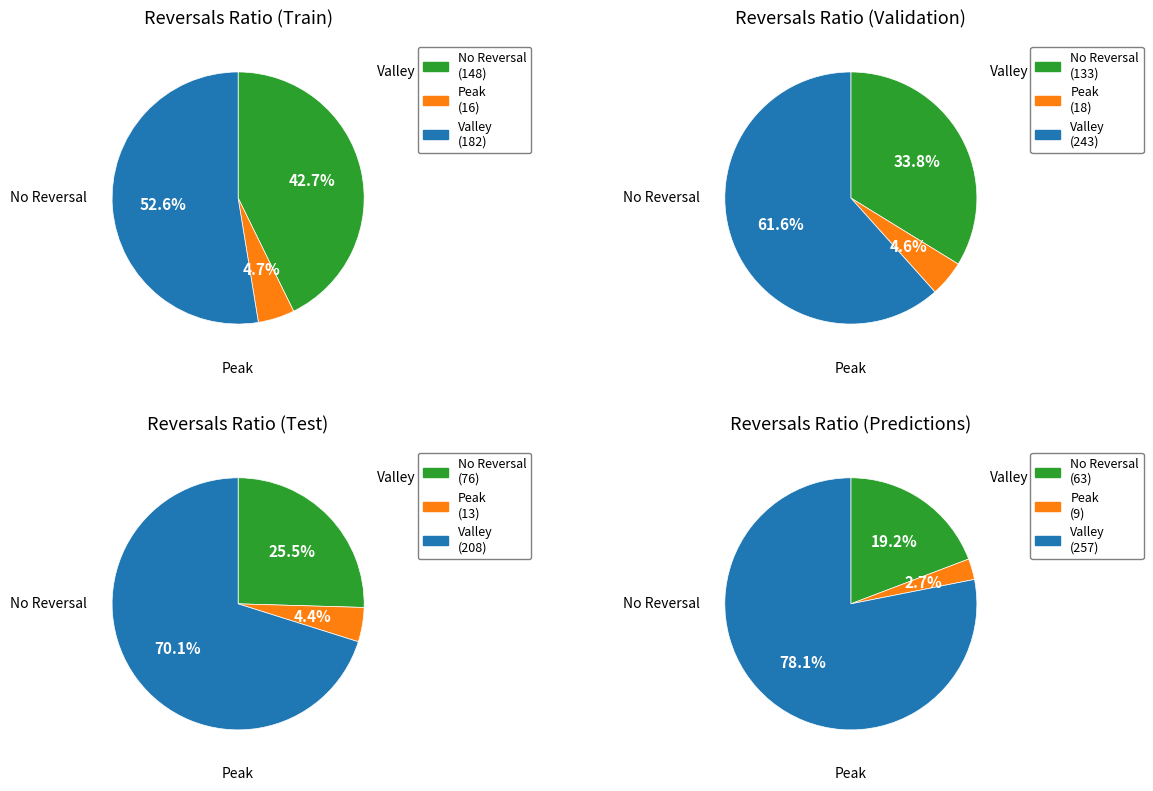

Between 2 and 9, which series saw the biggest shift?

Valley